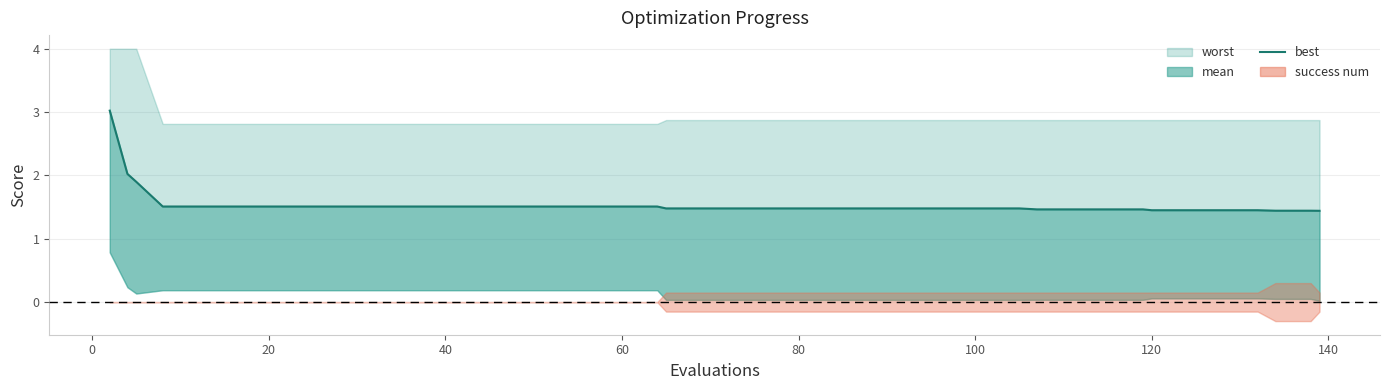

What is the average value?

1.5